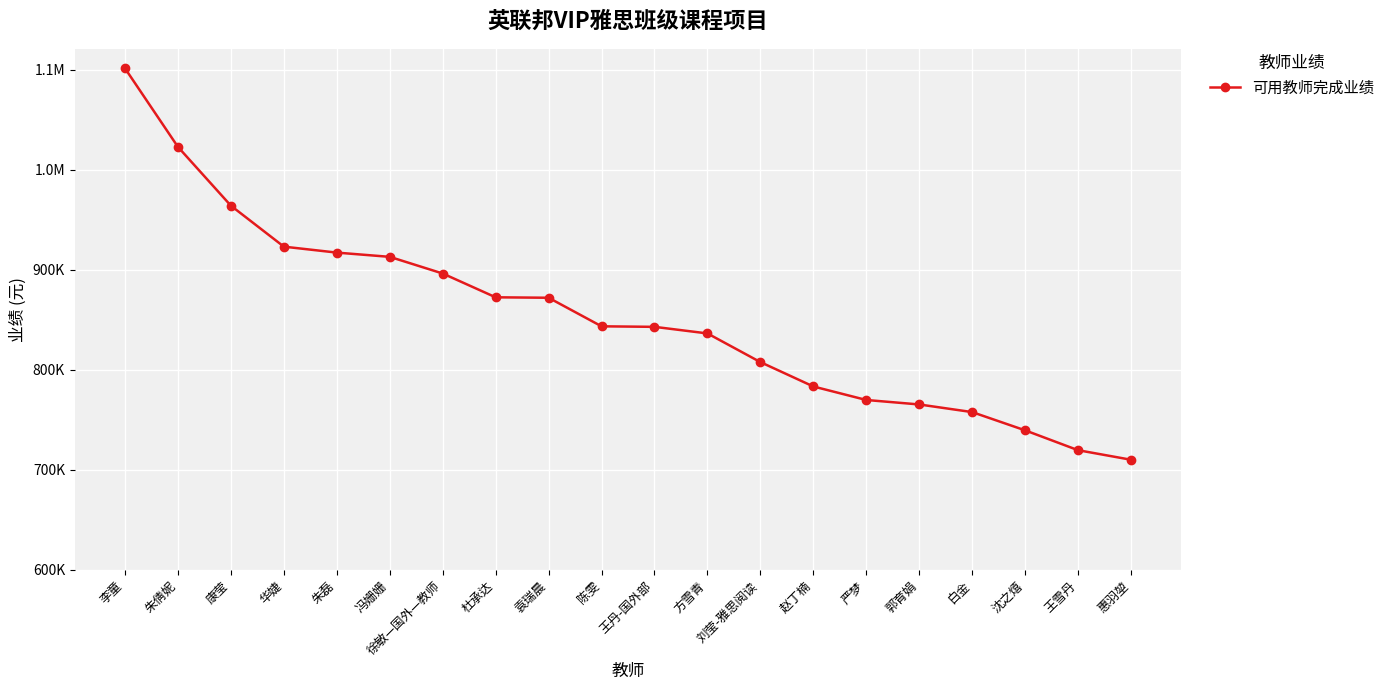

True or false: the data has more than 0 interior local peaks.

False